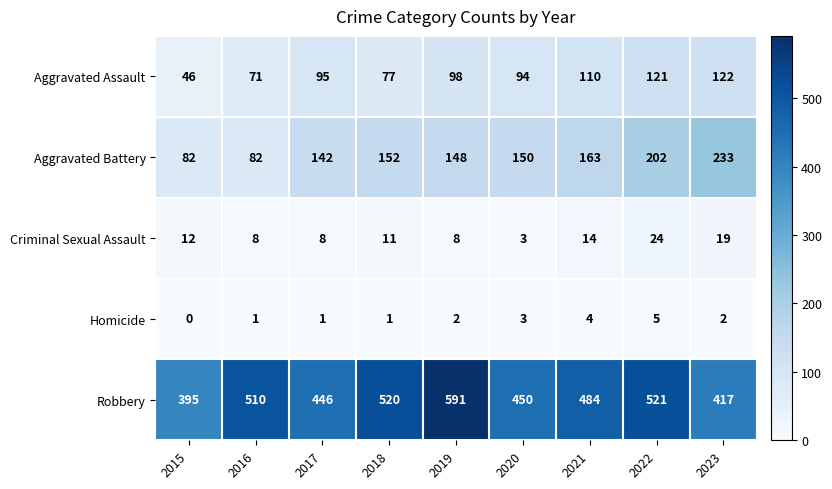

Where is Aggravated Assault nearest to the value 84?

2018